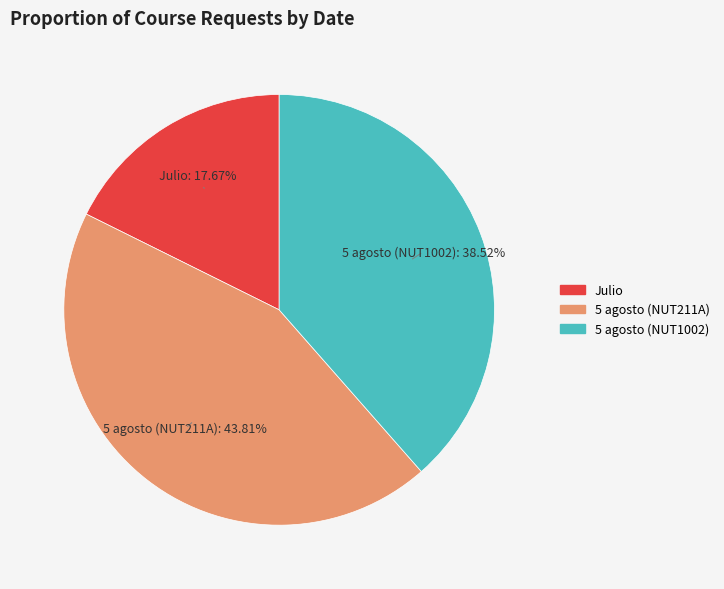

Which category has the biggest portion of the pie?

5 agosto (NUT211A)